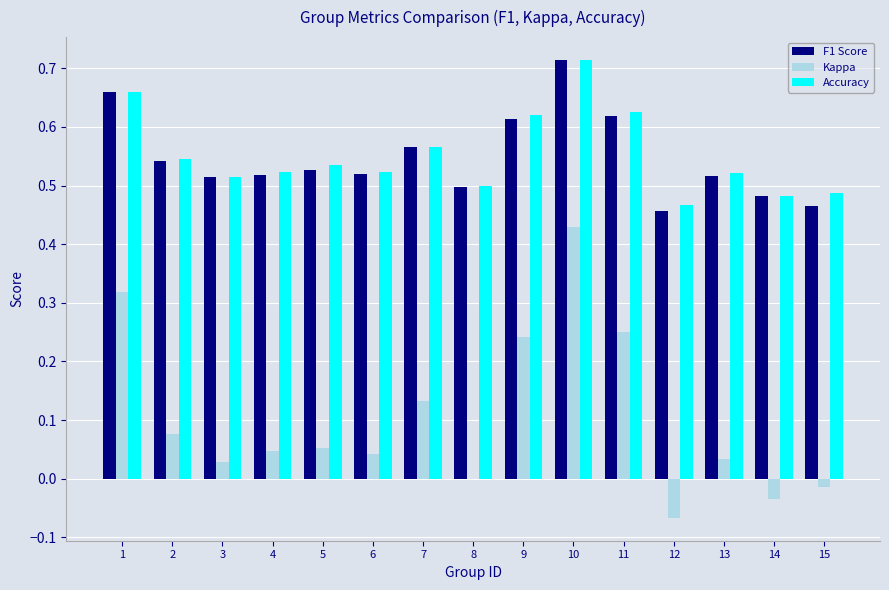

Between 3 and 9, which series saw the biggest shift?

Kappa